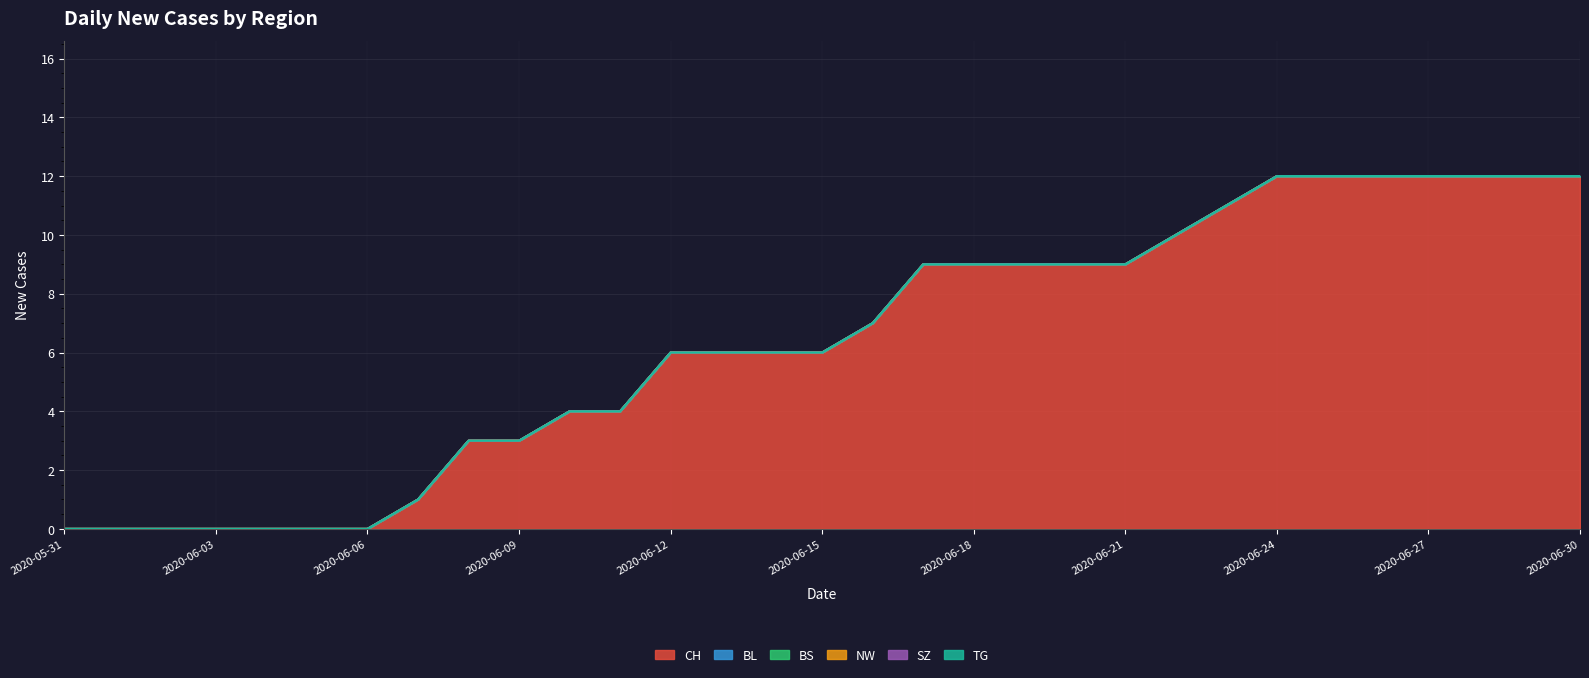

Does the chart have visible grid lines?

Yes